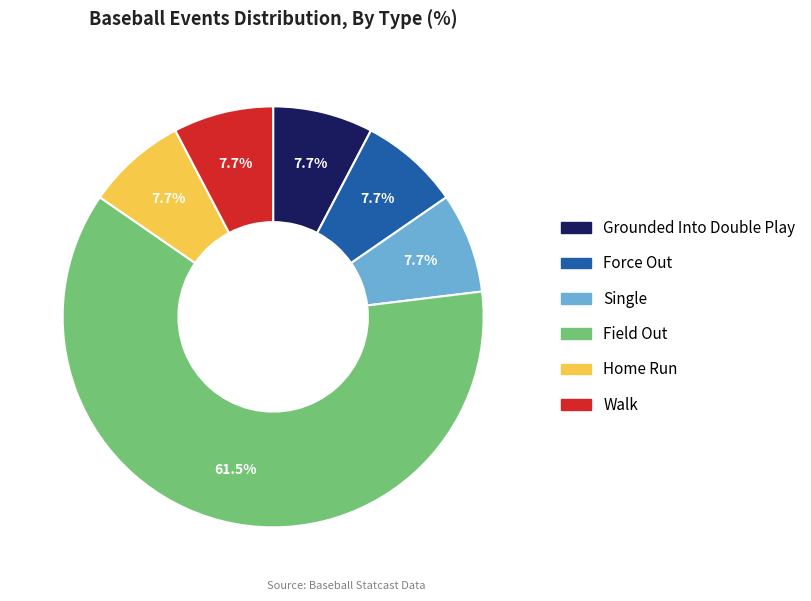

Is there a majority slice in this chart?

Yes